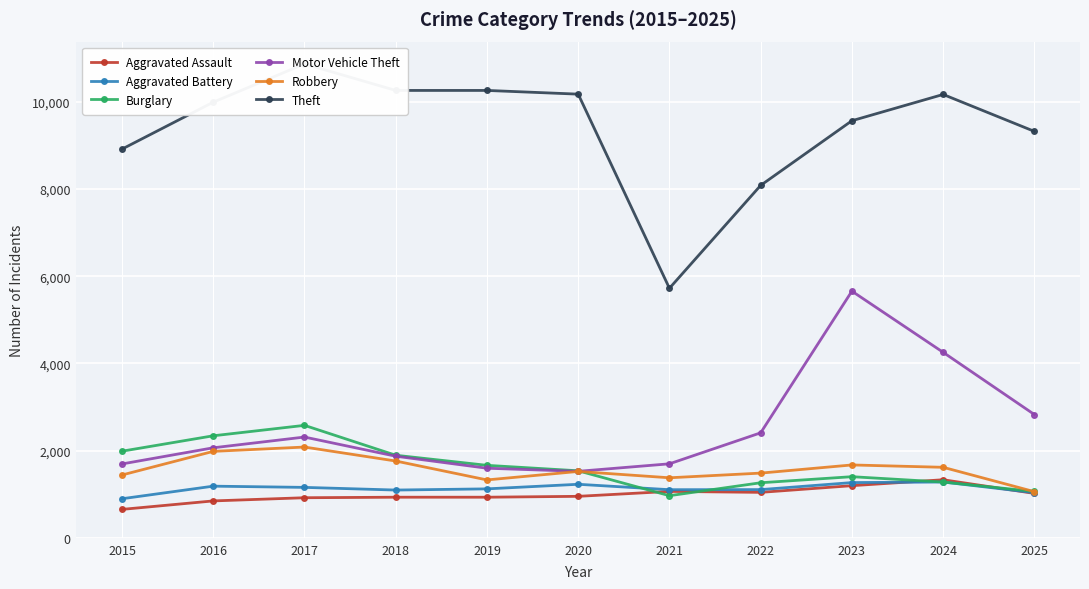

What is the difference between the second highest and minimum values in the Burglary series?

1372